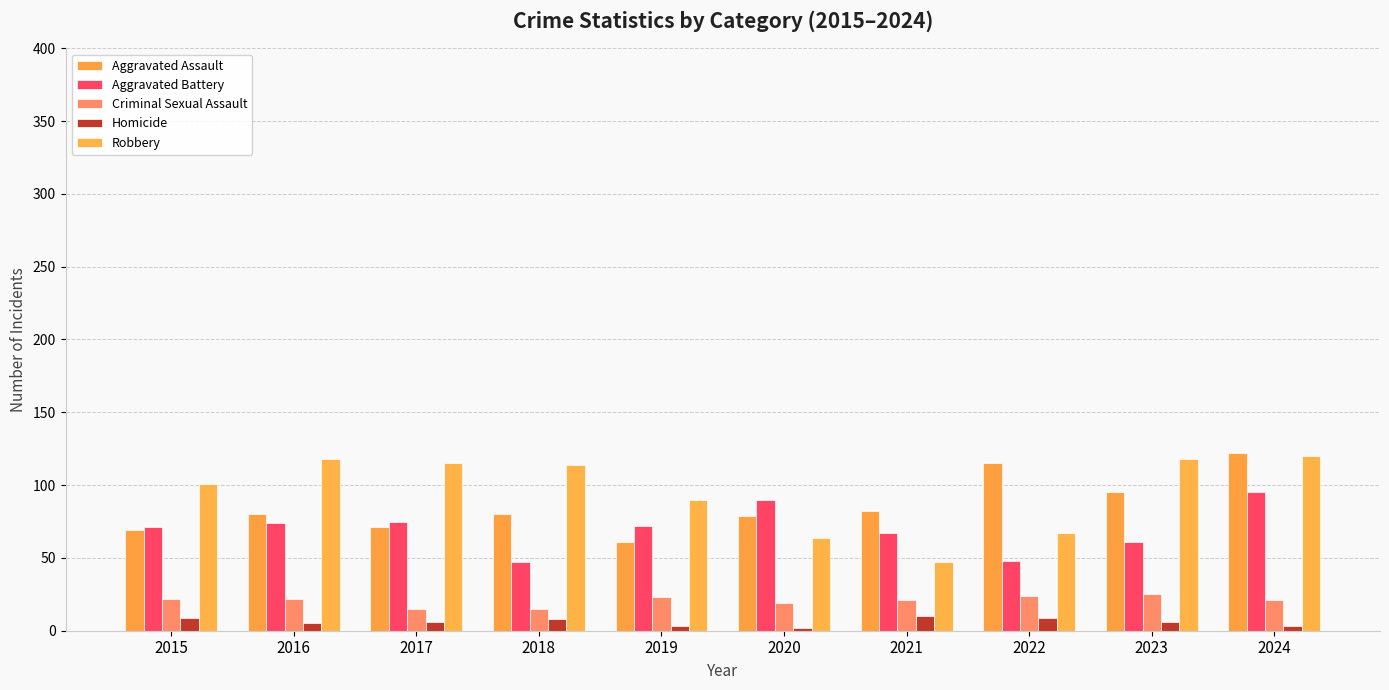

Where is Aggravated Assault nearest to the value 91?

2023